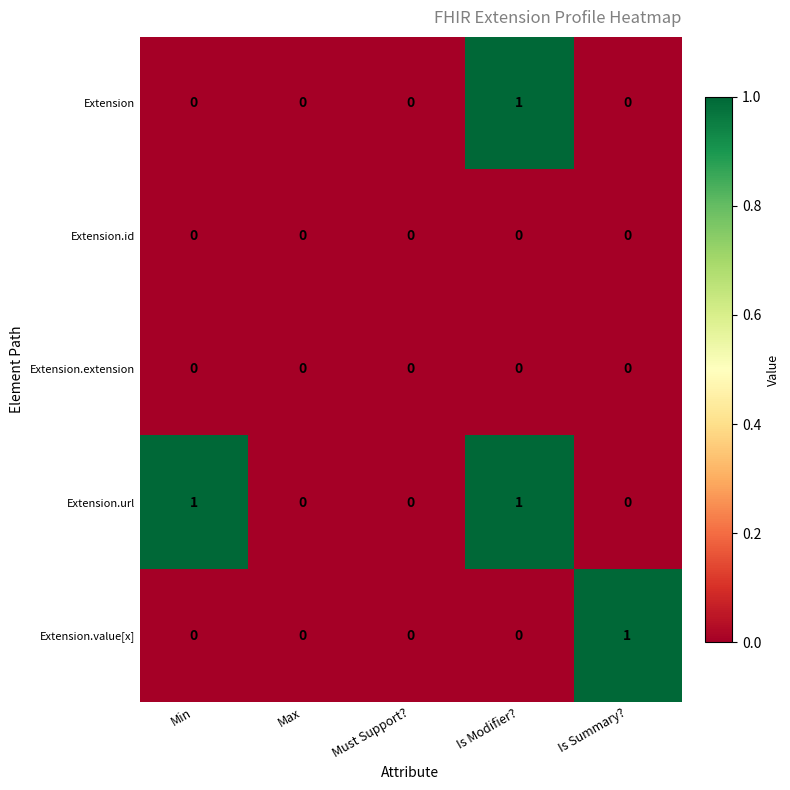

Which series changed the most between Min and Must Support??

Extension.url